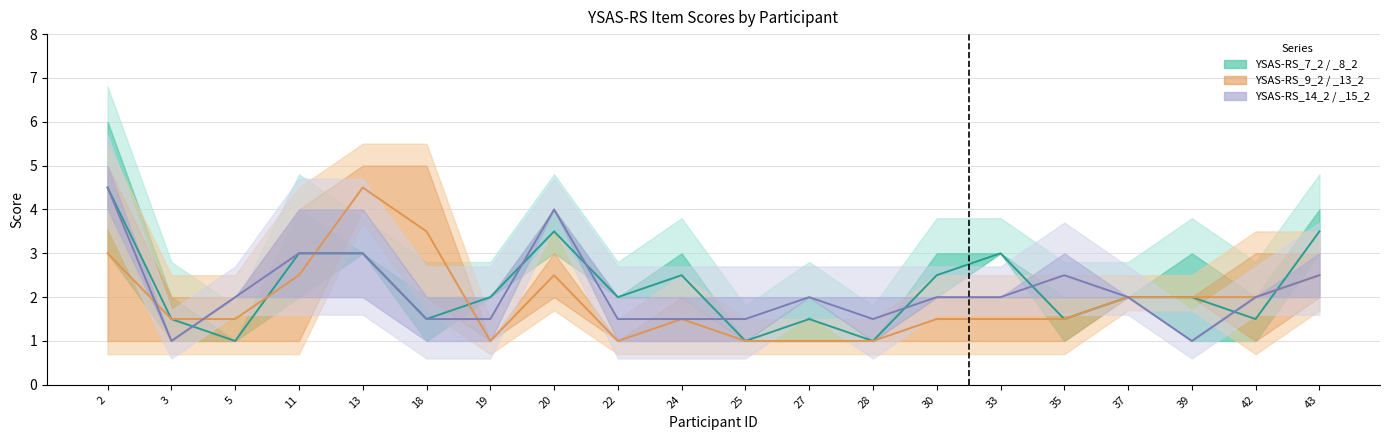

What is the sum of the YSAS-RS_13_2 values at 39 and 3?

4